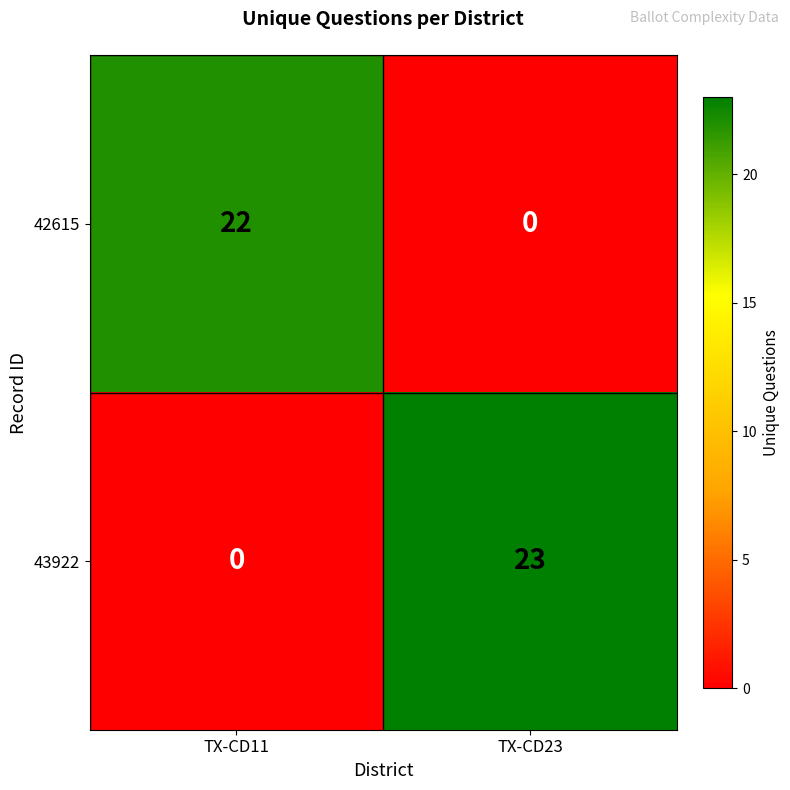

How many values in 43922 are above zero?

1